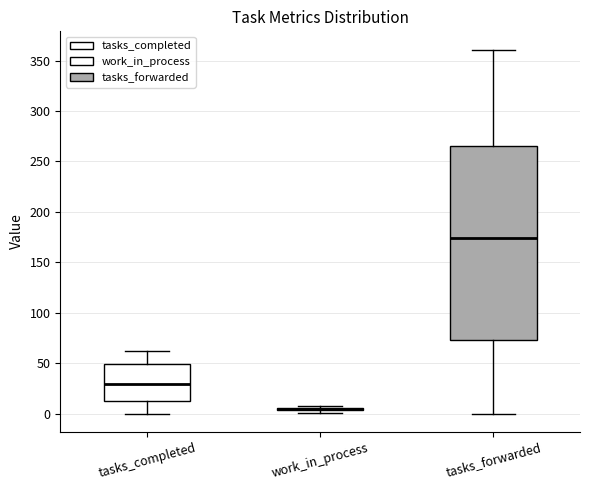

Where is the upper edge of the box for tasks_completed on the y-axis? The values are not printed on the chart, so give them approximately, as read against the axis.

50